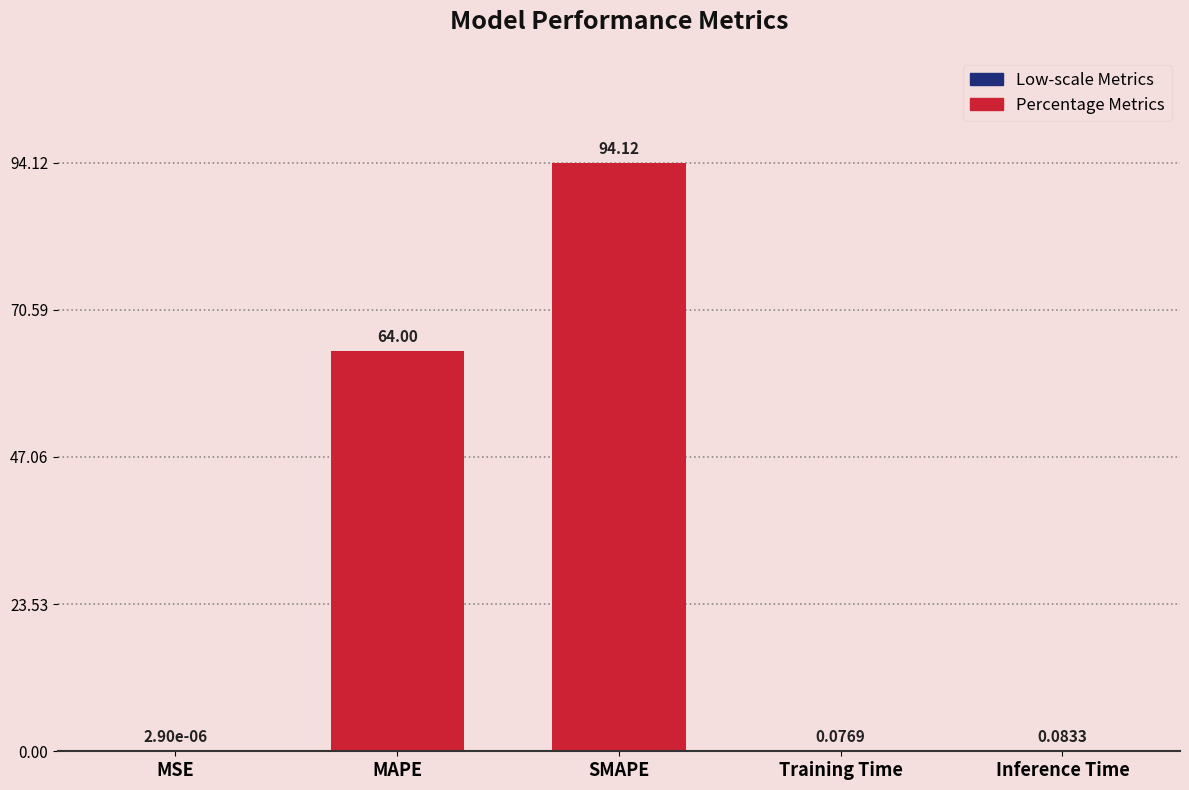

What is the sum of all values?

158.3